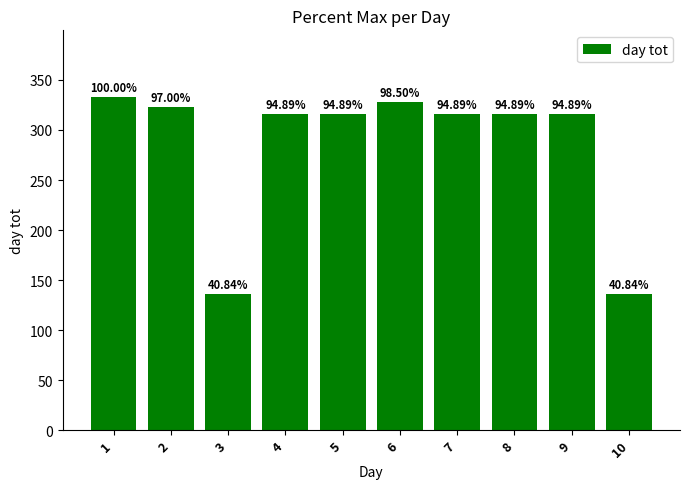

What is the sum of all values?

2836